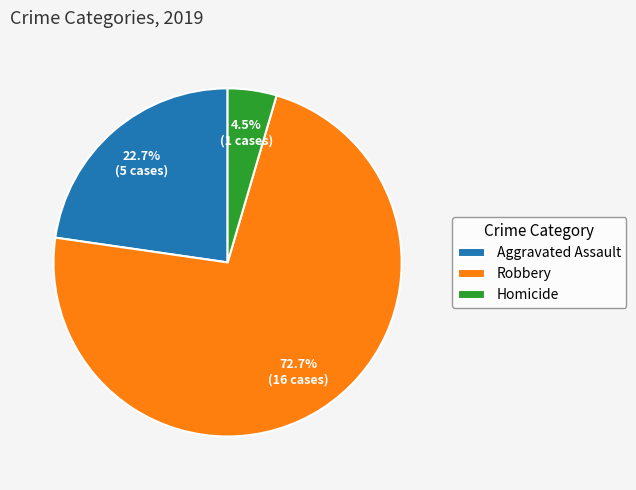

Do Aggravated Assault and Robbery together represent more than half of the pie?

Yes